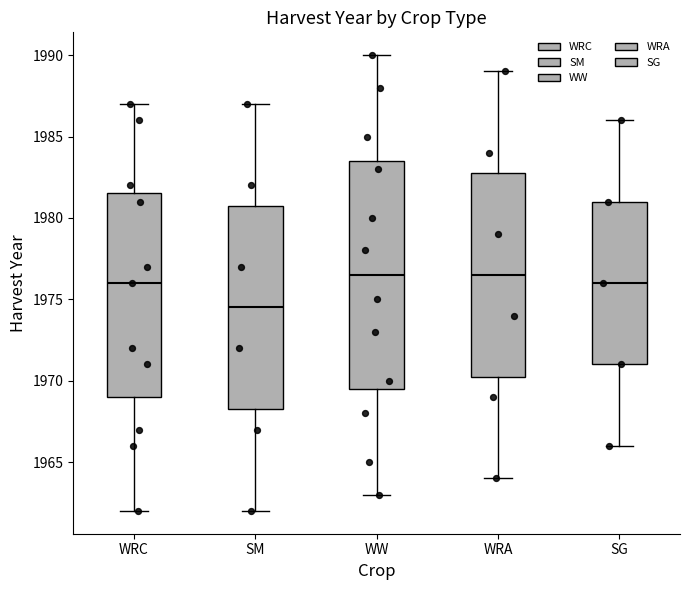

Comparing the boxes themselves (not the whiskers), which one is the tallest?

WW